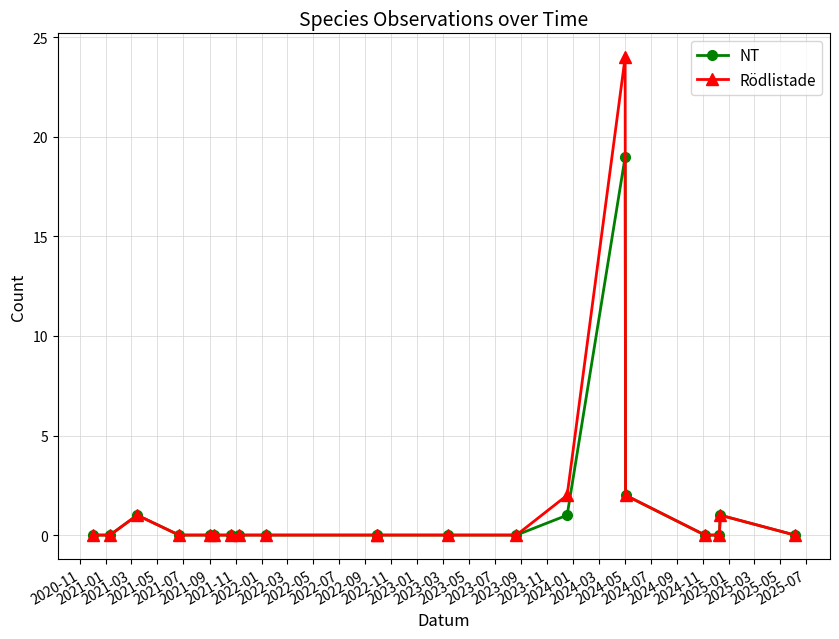

How many series are shown in this chart?

2